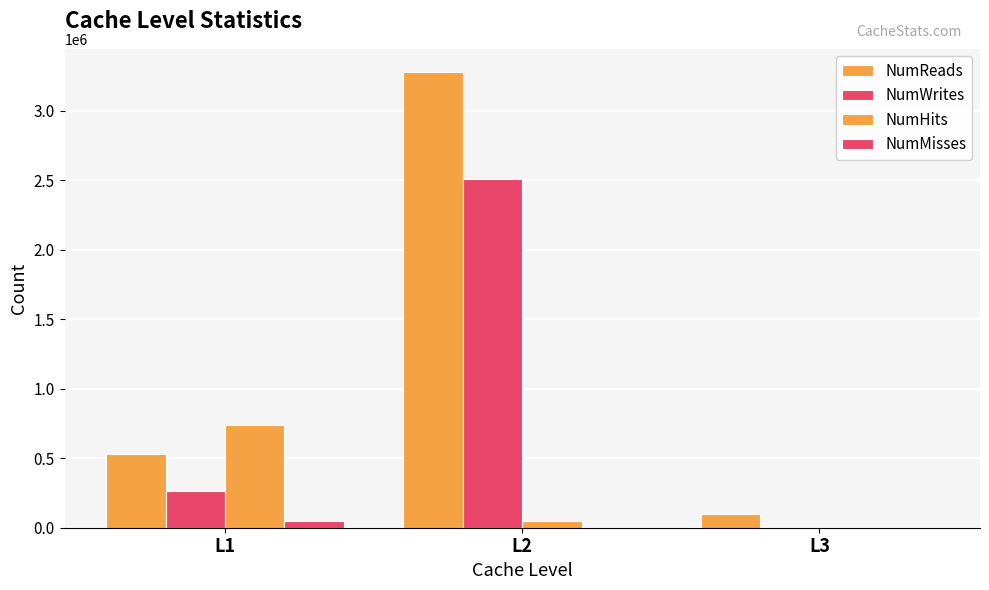

Between L2 and L3, which series saw the biggest shift?

NumReads